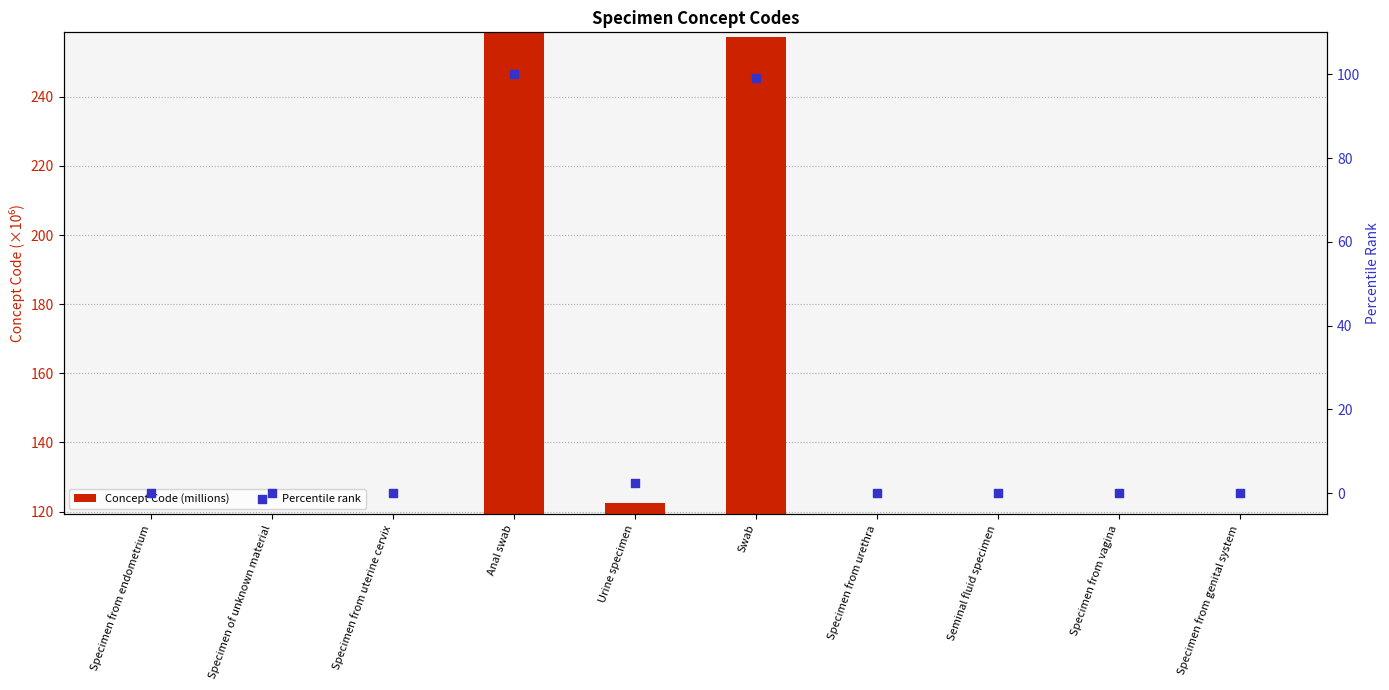

At which category is the sum across all series the highest?

Anal swab